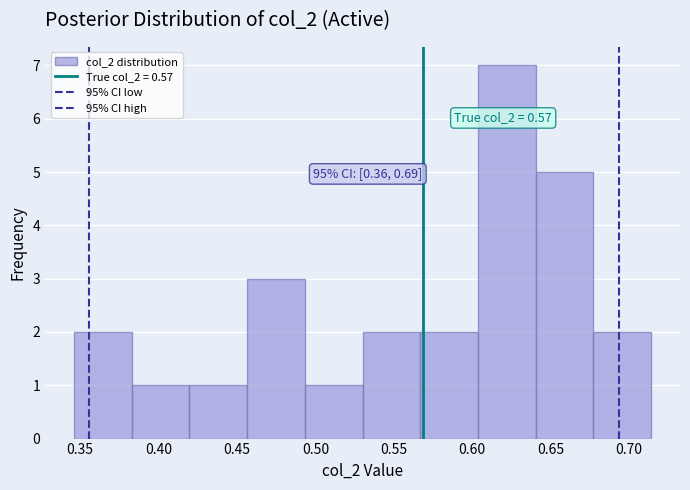

Which range on the x-axis has the tallest bar?

0.605 to 0.640